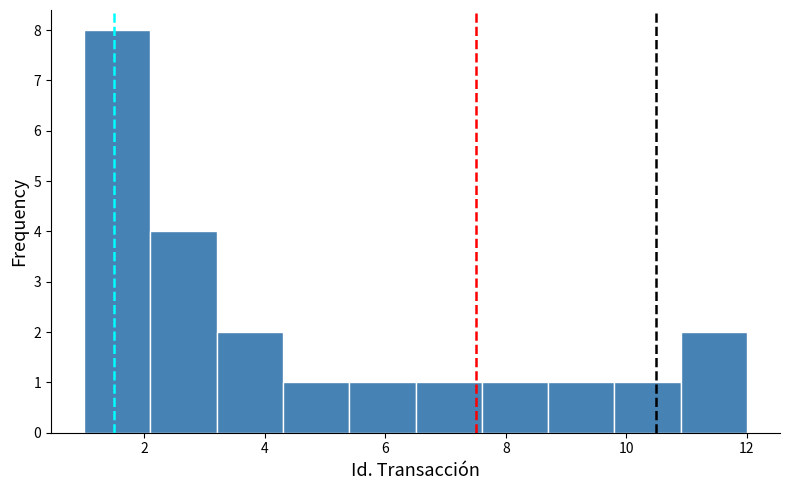

Reading left to right, list every bar in this chart as the range it spans on the x-axis followed by its height. Neither the bar edges nor the heights are printed on the chart, so give them approximately, as read against the axes.

1.0 to 2.1: 8
2.1 to 3.2: 4
3.2 to 4.3: 2
4.3 to 5.4: 1
5.4 to 6.5: 1
6.5 to 7.6: 1
7.6 to 8.7: 1
8.7 to 9.8: 1
9.8 to 10.9: 1
10.9 to 12.0: 2